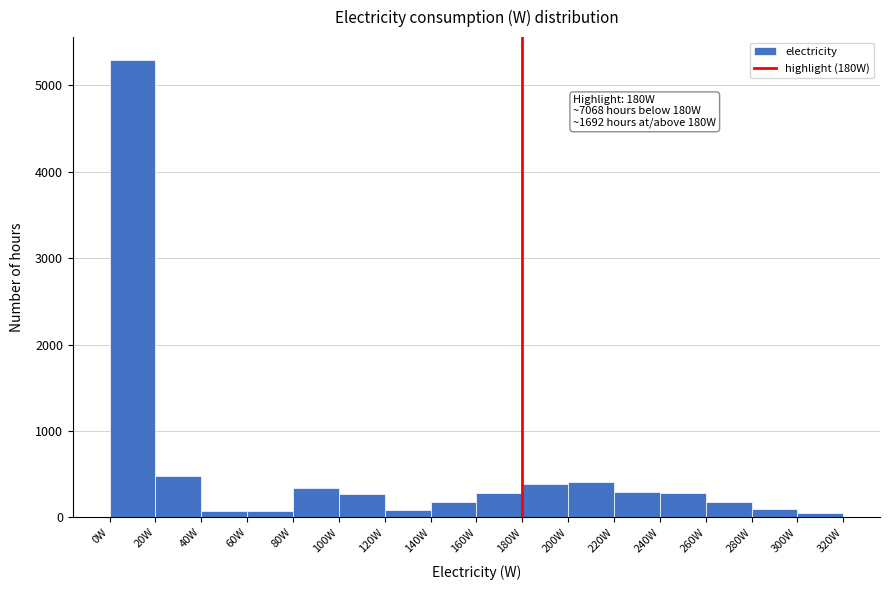

Over which range of the x-axis is the bar tallest?

0 to 20